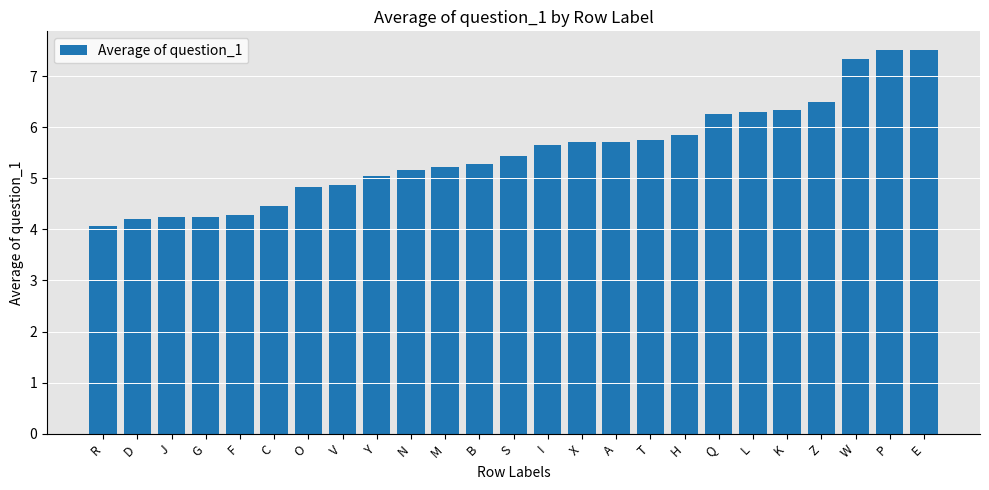

What is the difference between the values at Y and P?

2.5